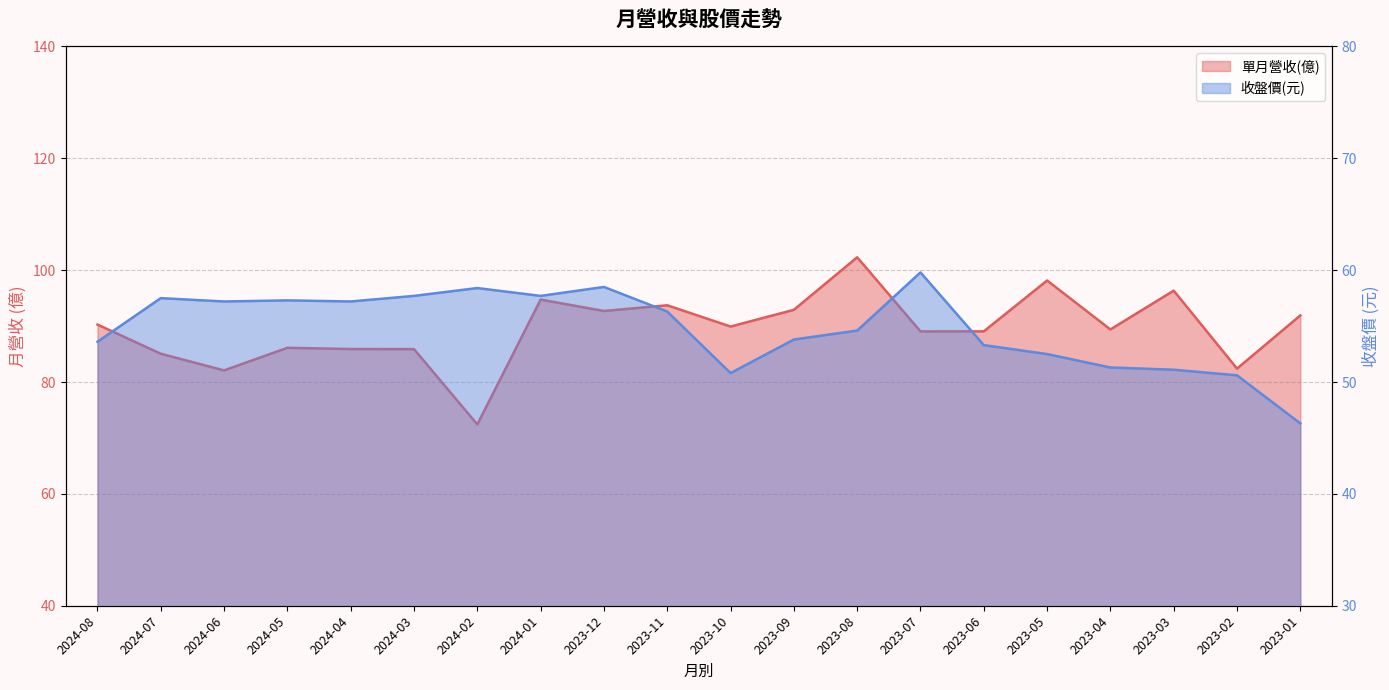

List the series in order of their peak value, highest first.

單月營收(億), 收盤價